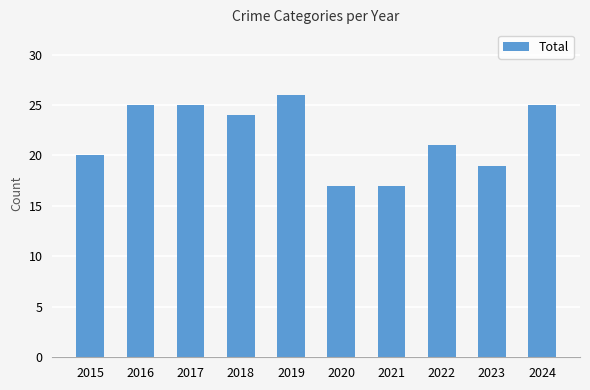

What is the greatest value displayed?

26